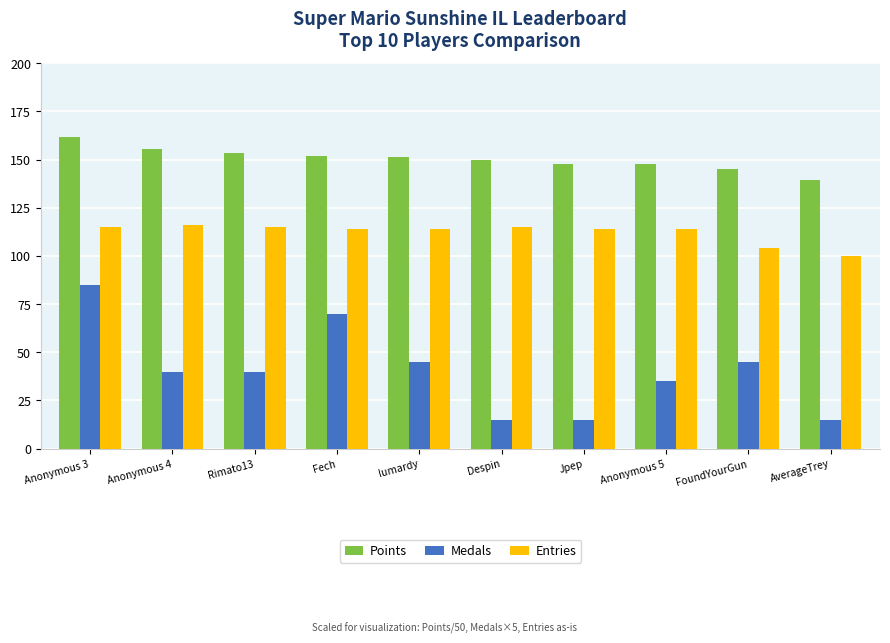

At Despin, list the series in order from largest to smallest.

Points, Entries, Medals